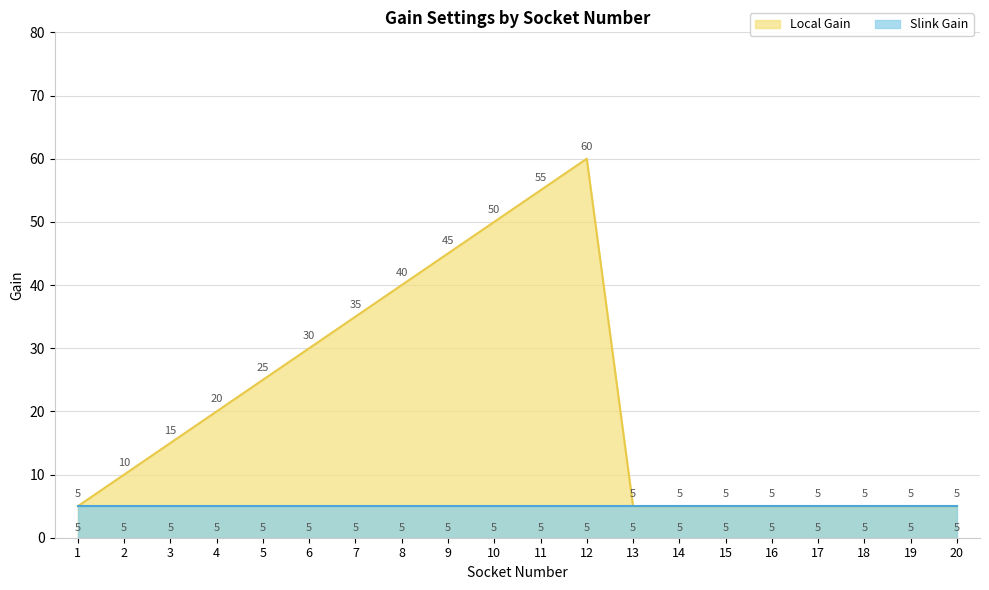

What is the minimum value shown in the chart?

5